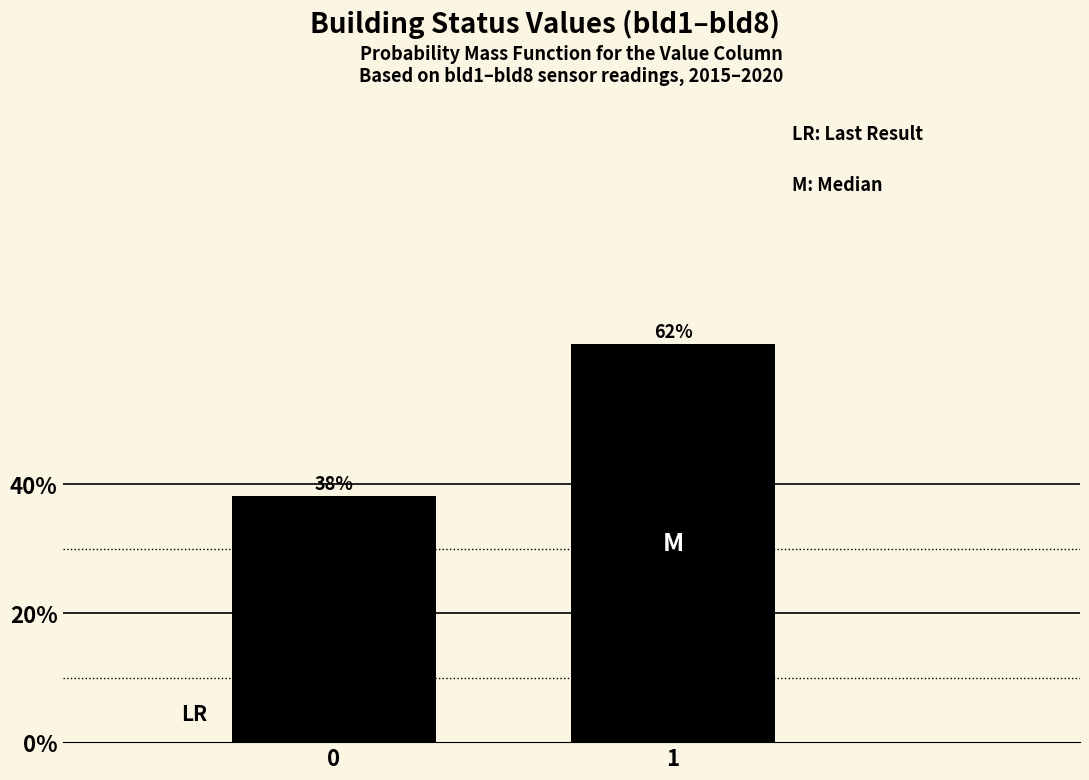

What is the average value?

50.0